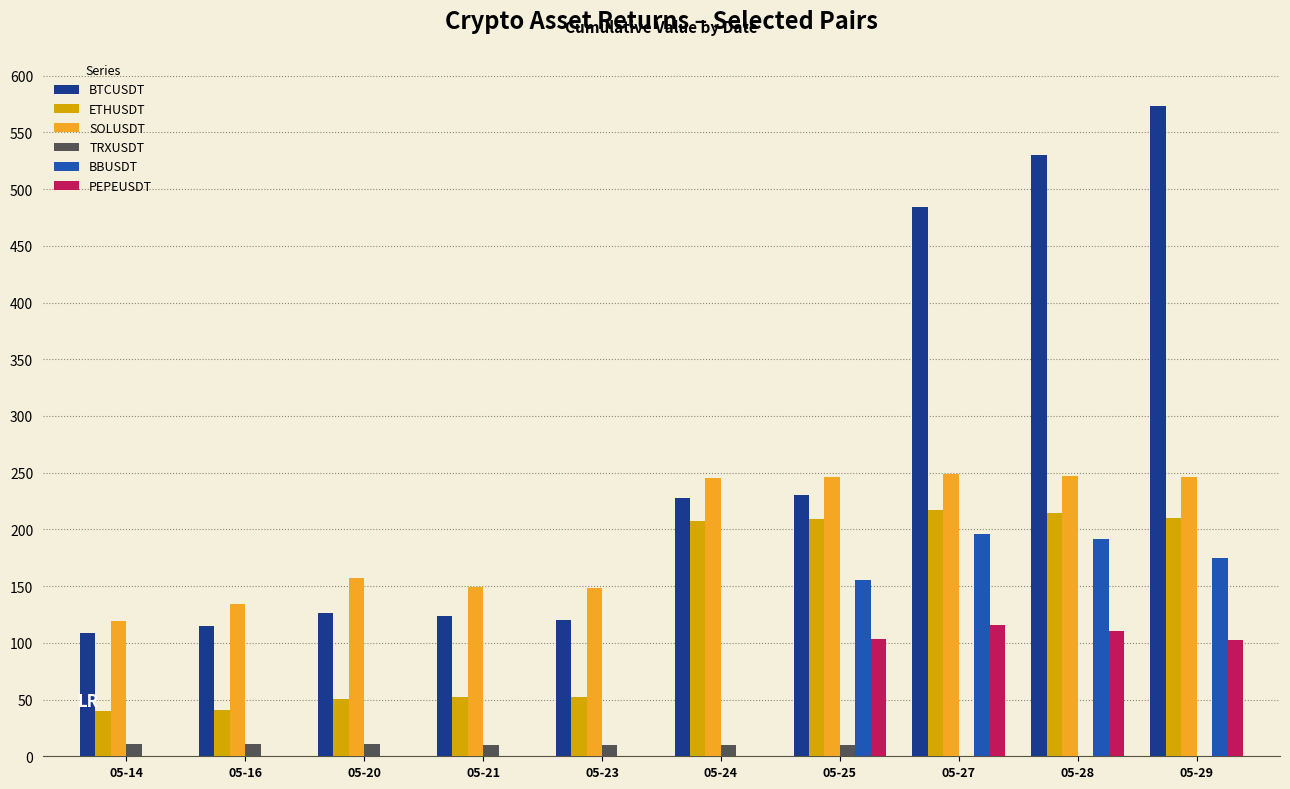

What is the maximum value shown in the chart?

573.4